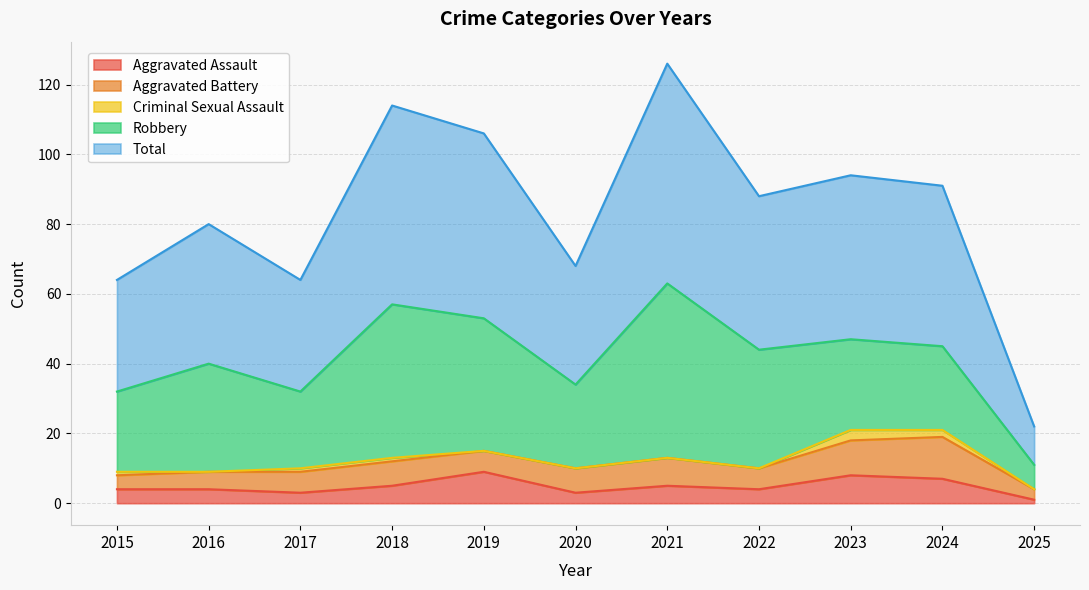

True or false: Aggravated Assault and Aggravated Battery cross at least once.

True